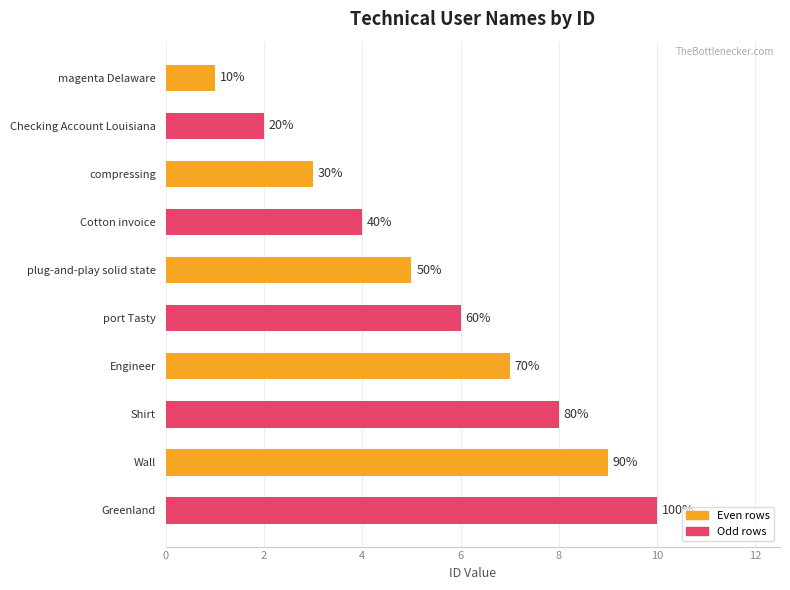

What is the difference between the second highest and minimum values?

8